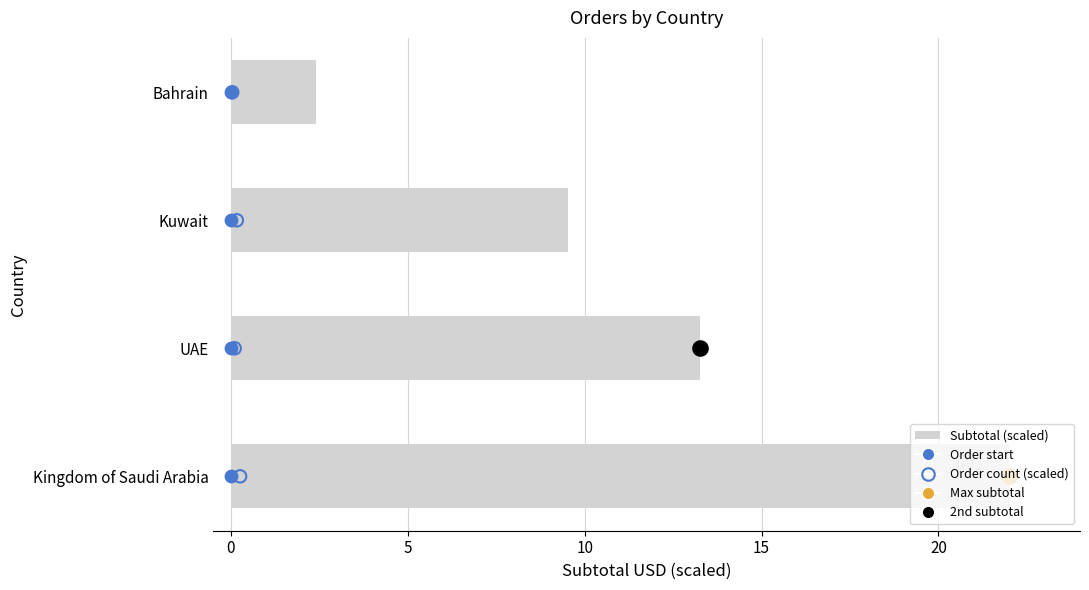

Which series contains the lowest Y value?

Order start